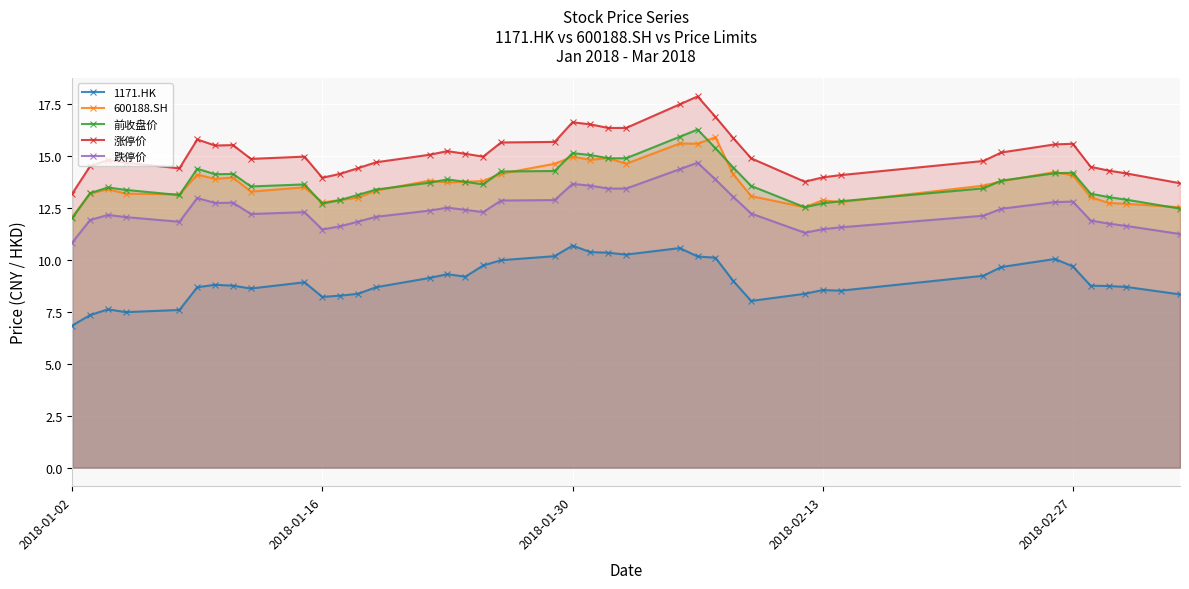

The 600188.SH series shows 15.0 at 2018-01-30. True or false?

True